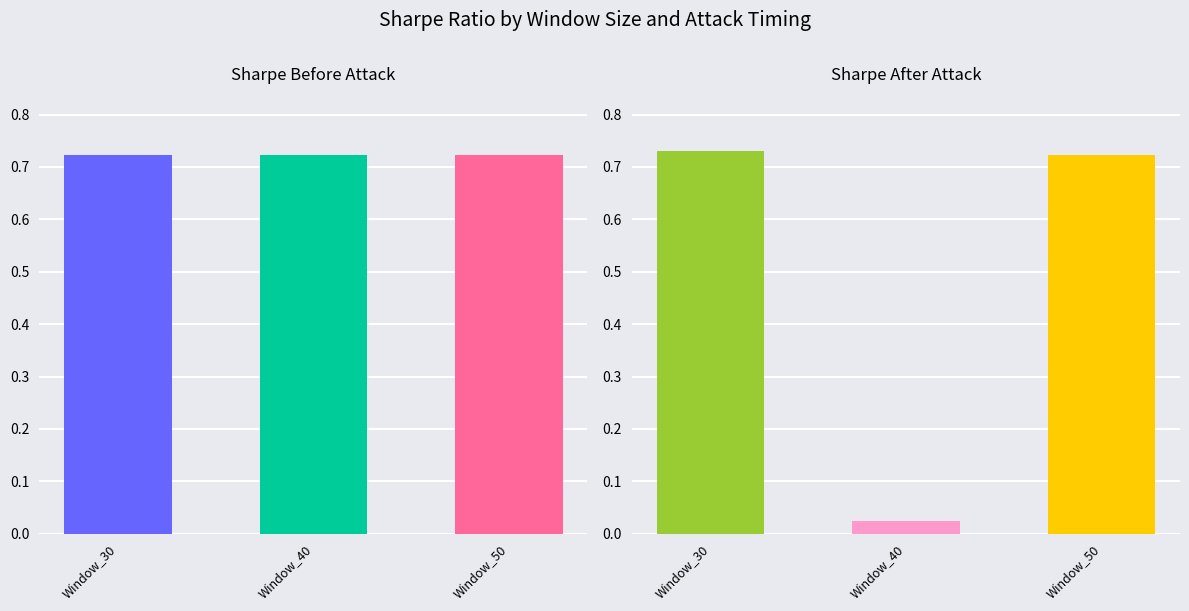

At how many categories does at least one series exceed 0?

3